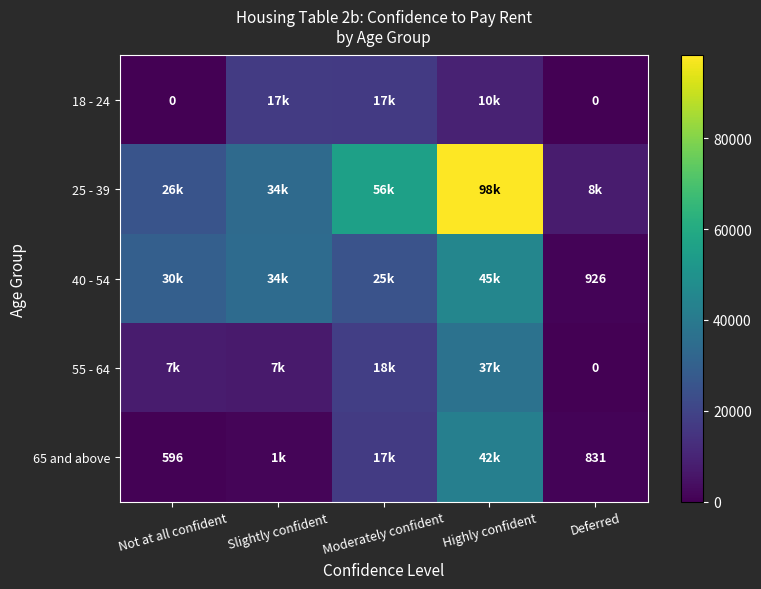

How many distinct data groups are displayed?

5